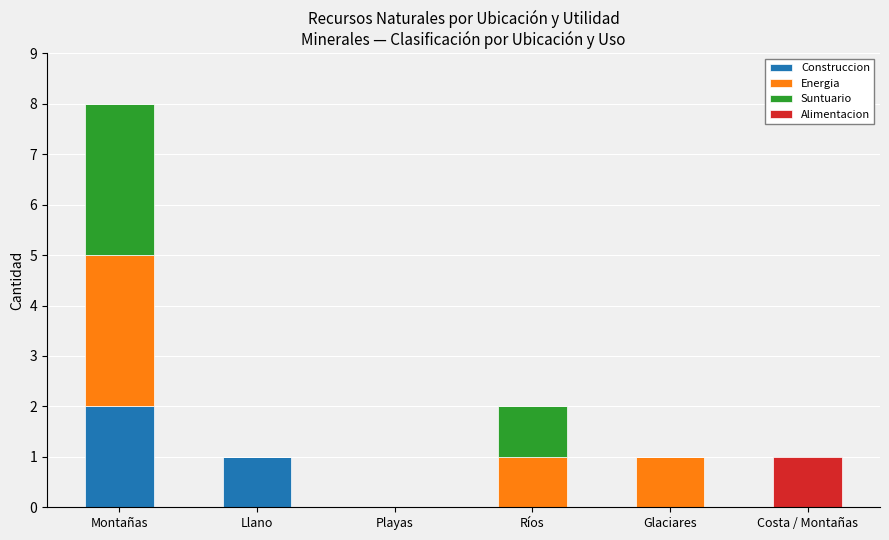

At which category is the sum across all series the highest?

Montañas